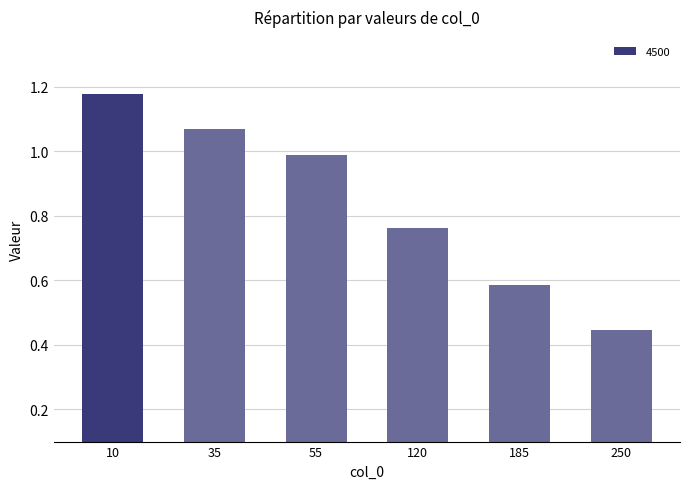

At which category does the chart reach its peak across all series?

10